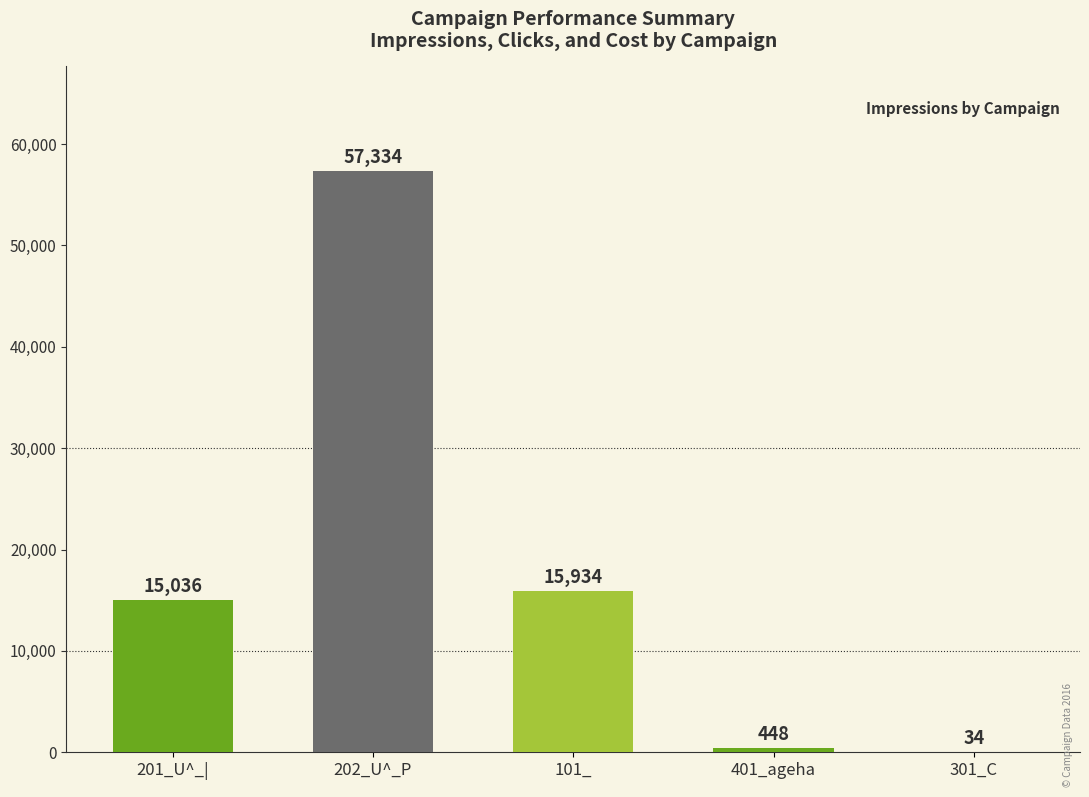

What is the ratio of the value at 201_U^_| to the value at 301_C?

442.2